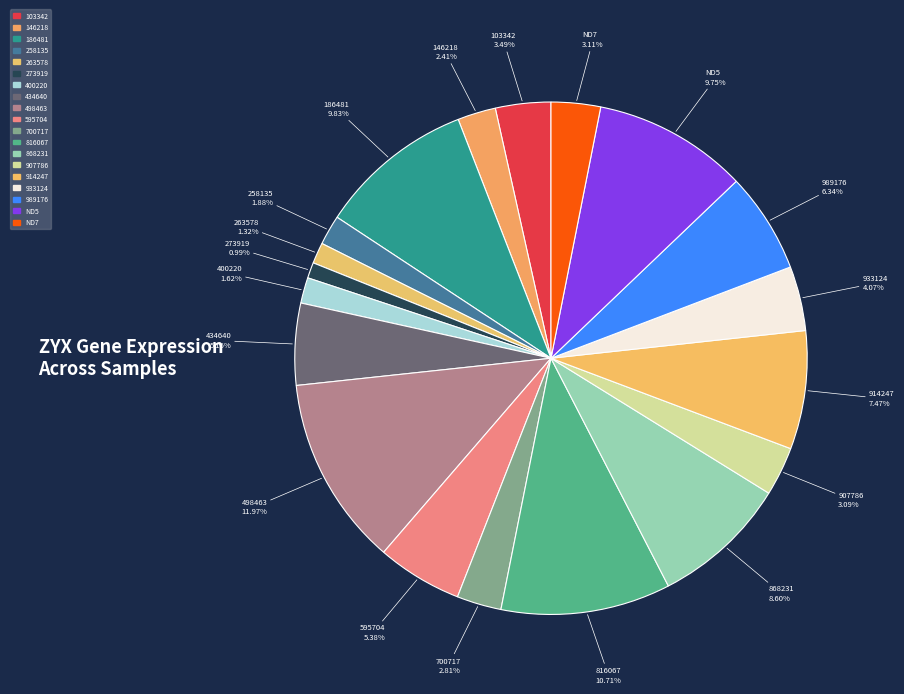

How many segments does this pie chart have?

19